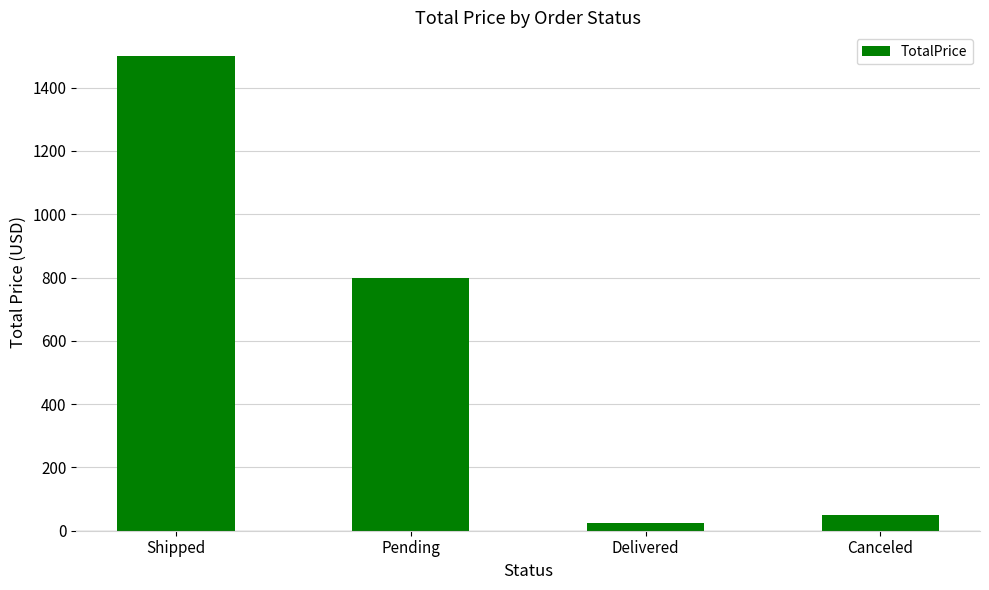

What is the label of the 3rd bar from the left?

Delivered